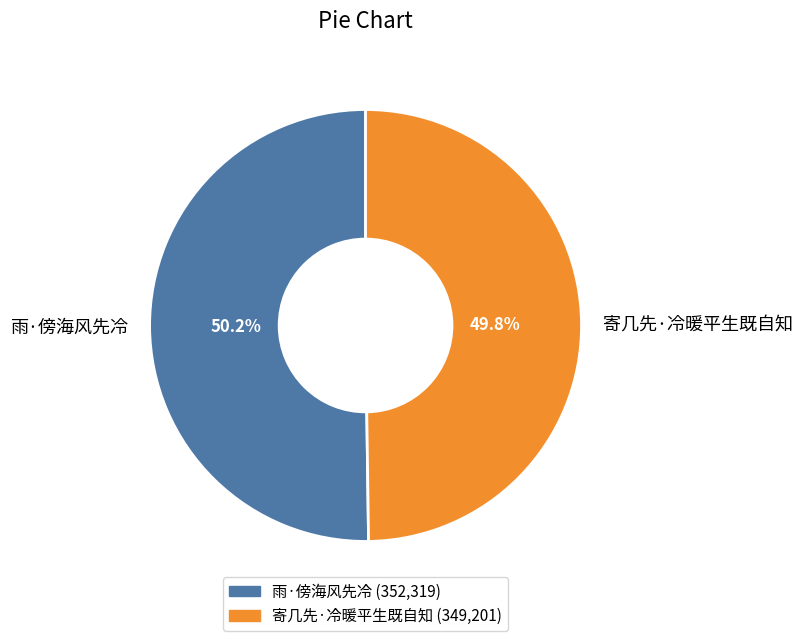

Count the number of slices in the pie.

2